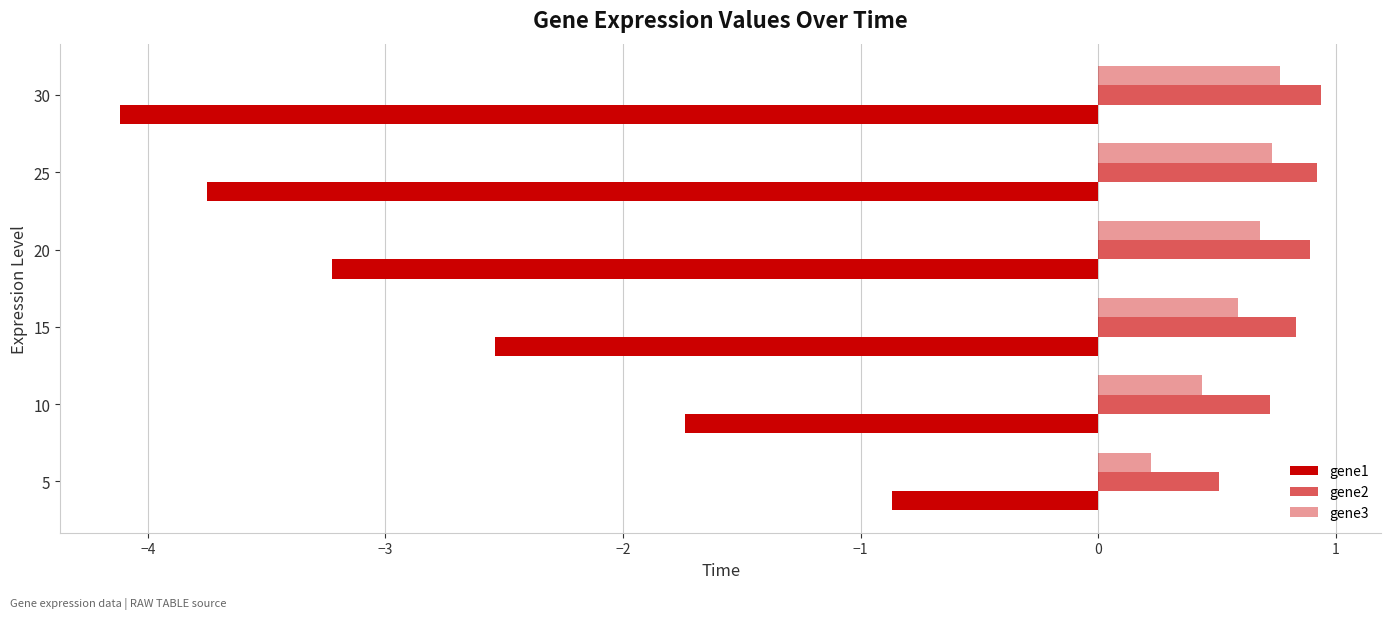

How many data points in gene1 are less than -2?

4